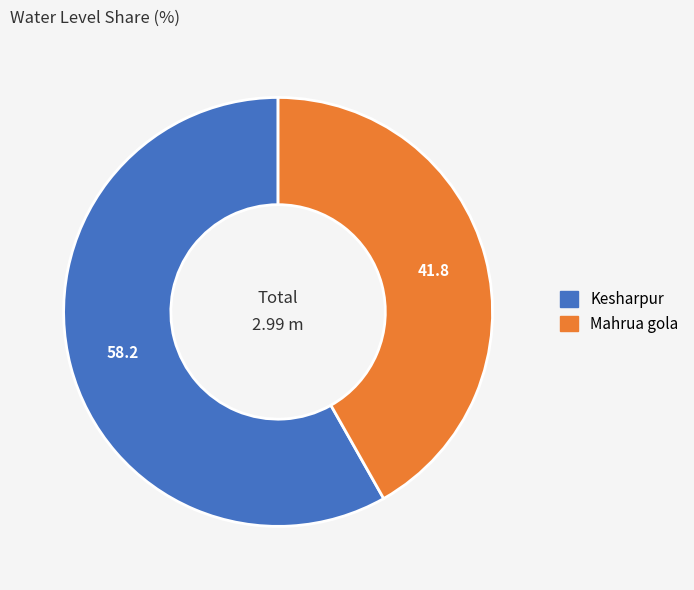

Is Mahrua gola the majority of the pie?

No